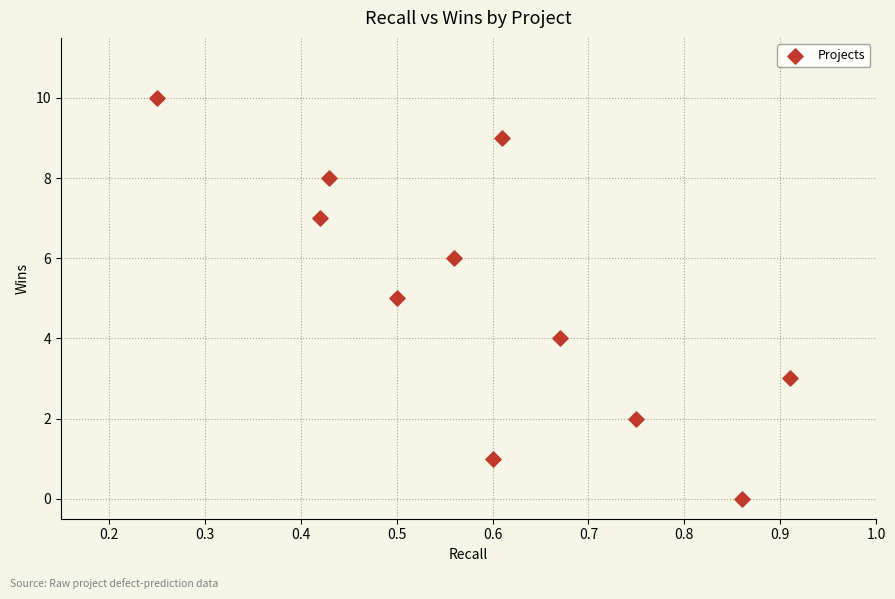

What is the average Y value?

5